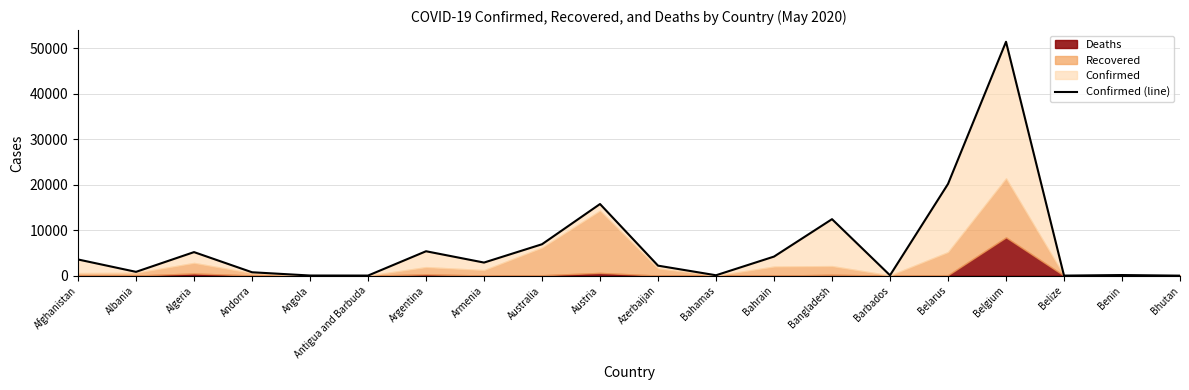

Approximately how many times larger is the value at Belarus compared to Bangladesh?

1.6